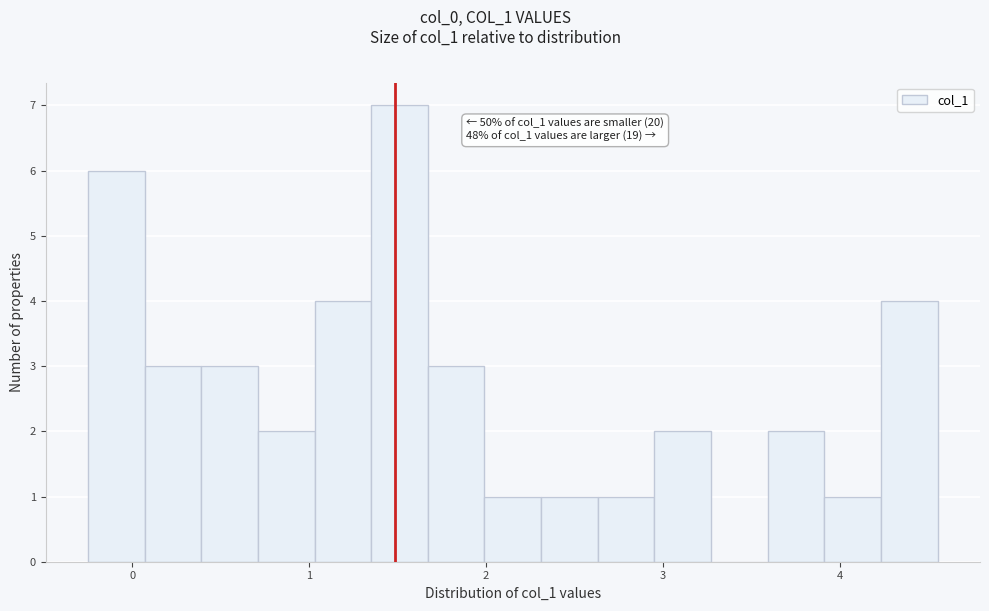

Read against the x-axis, roughly where is the centre of the tallest bar?

1.5